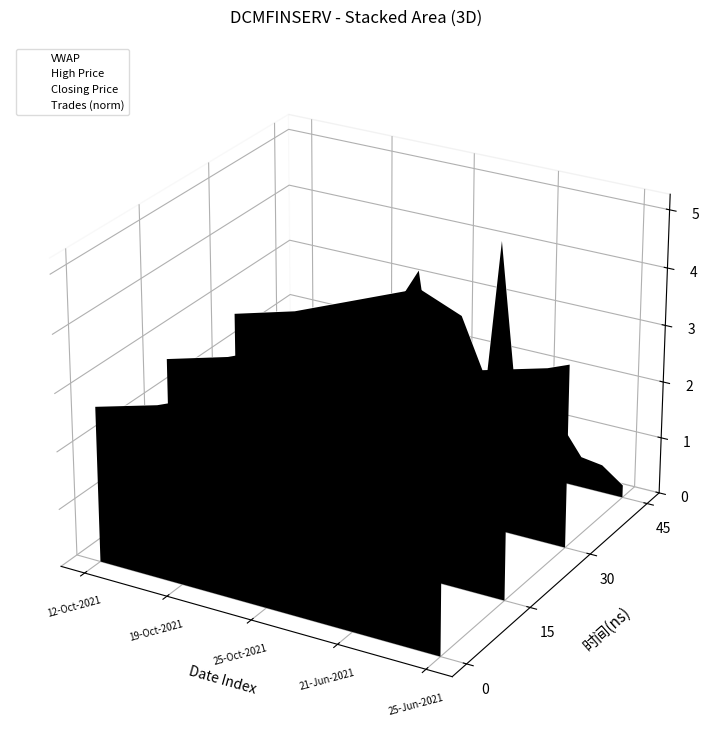

How many interior local valleys does the High Price series have?

1